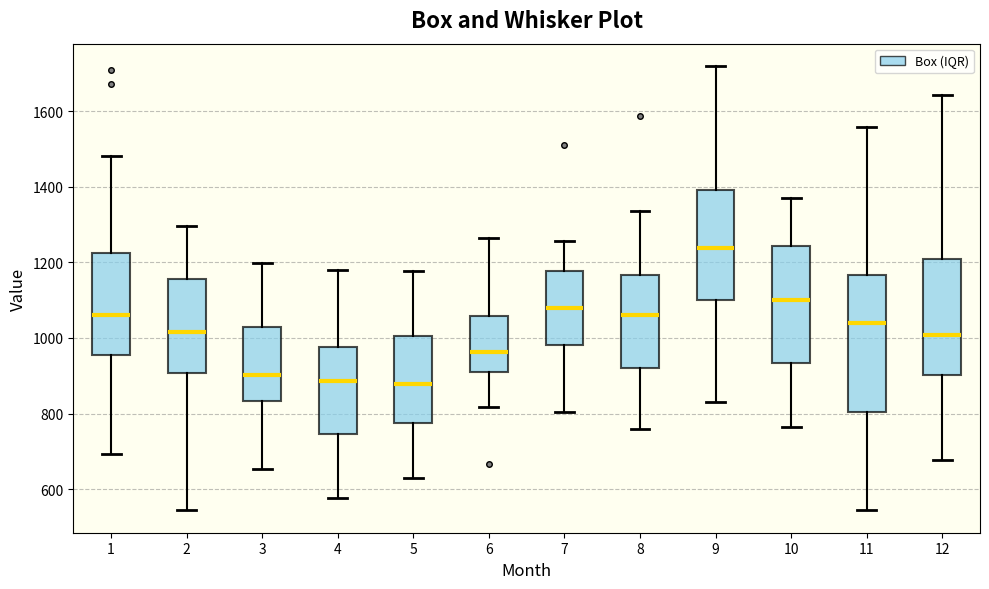

Reading left to right, transcribe this box plot: for each box, give where its median line is, the range the box spans, and where its two whiskers end, as read against the y-axis. The values are not printed on the chart, so give them approximately, as read against the axis.

1: median 1060, box 960 to 1220, whiskers 700 to 1480
2: median 1020, box 900 to 1160, whiskers 540 to 1300
3: median 900, box 840 to 1040, whiskers 660 to 1200
4: median 880, box 740 to 980, whiskers 580 to 1180
5: median 880, box 780 to 1000, whiskers 620 to 1180
6: median 960, box 920 to 1060, whiskers 820 to 1260
7: median 1080, box 980 to 1180, whiskers 800 to 1260
8: median 1060, box 920 to 1160, whiskers 760 to 1340
9: median 1240, box 1100 to 1400, whiskers 840 to 1720
10: median 1100, box 940 to 1240, whiskers 760 to 1380
11: median 1040, box 800 to 1160, whiskers 540 to 1560
12: median 1000, box 900 to 1200, whiskers 680 to 1640